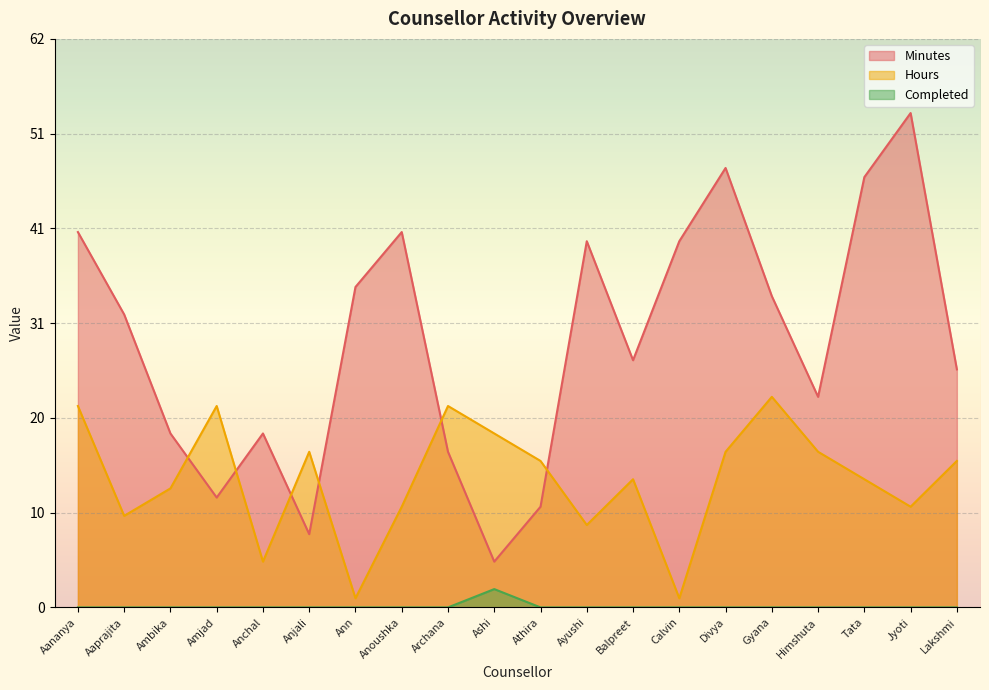

The Minutes series shows 8 at Anjali. True or false?

True